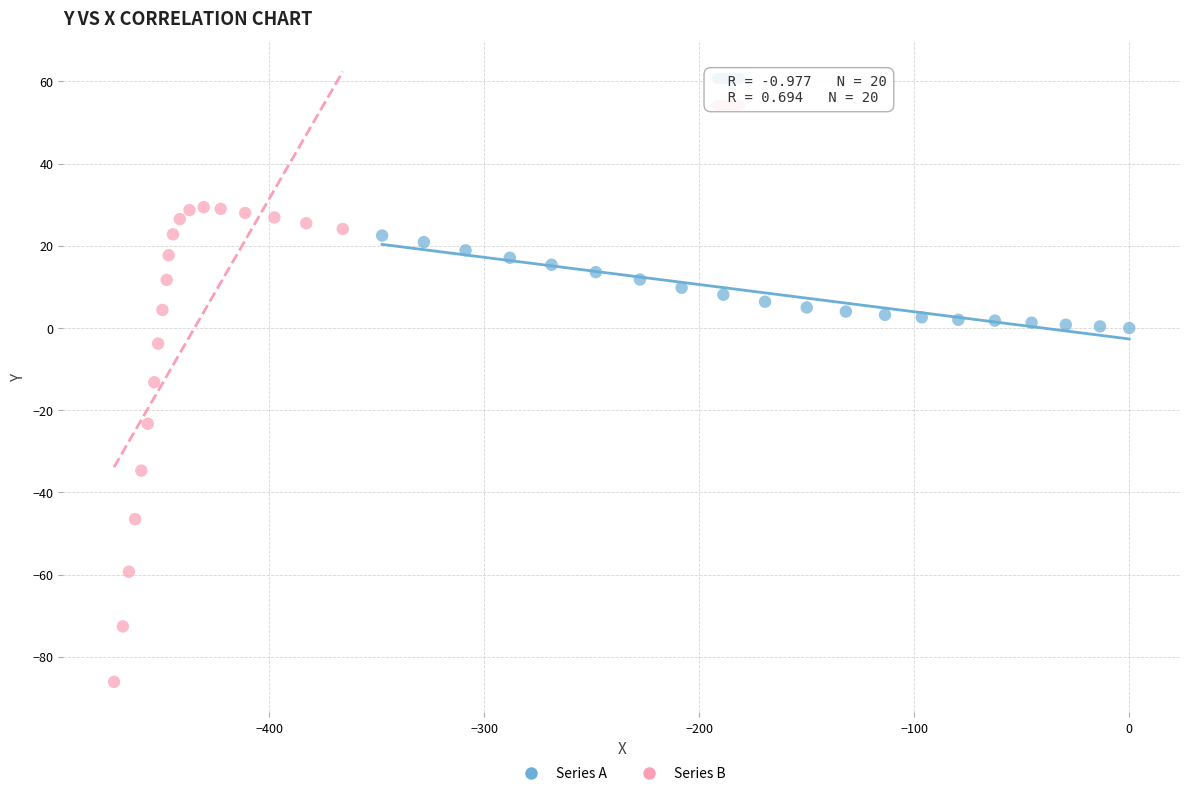

Which series contains the lowest Y value?

Series B